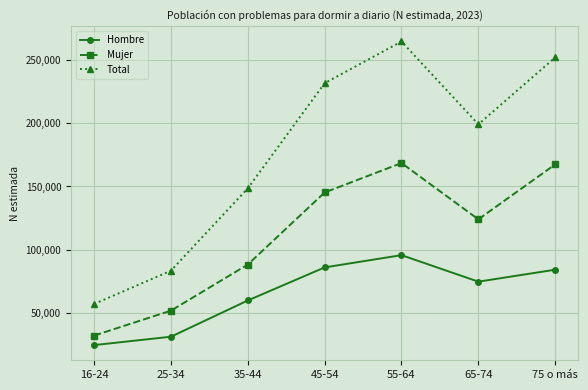

What is the difference between the highest and lowest values at 16-24?

32412